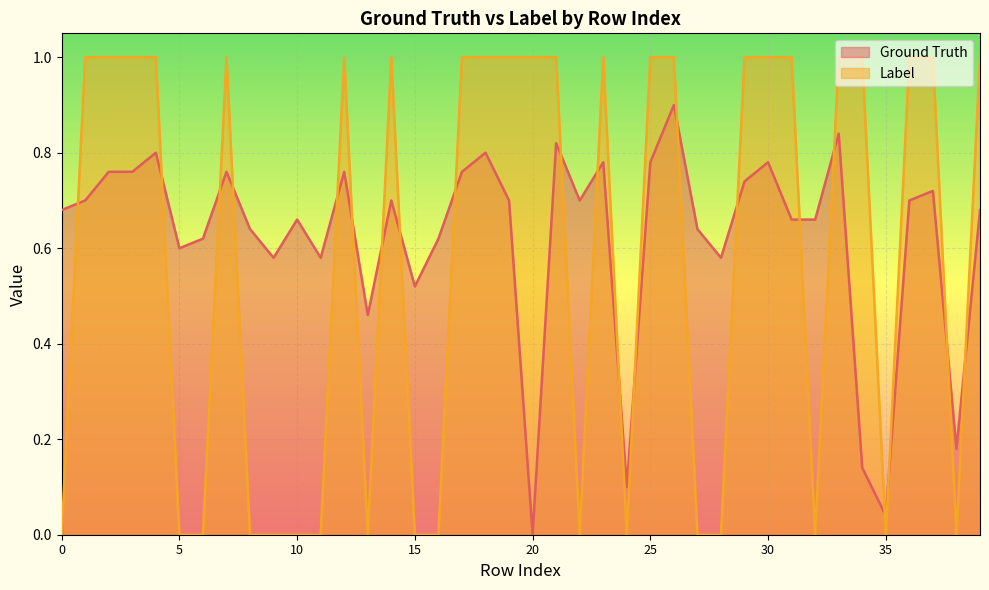

True or false: Ground Truth and Label intersect in this chart.

True